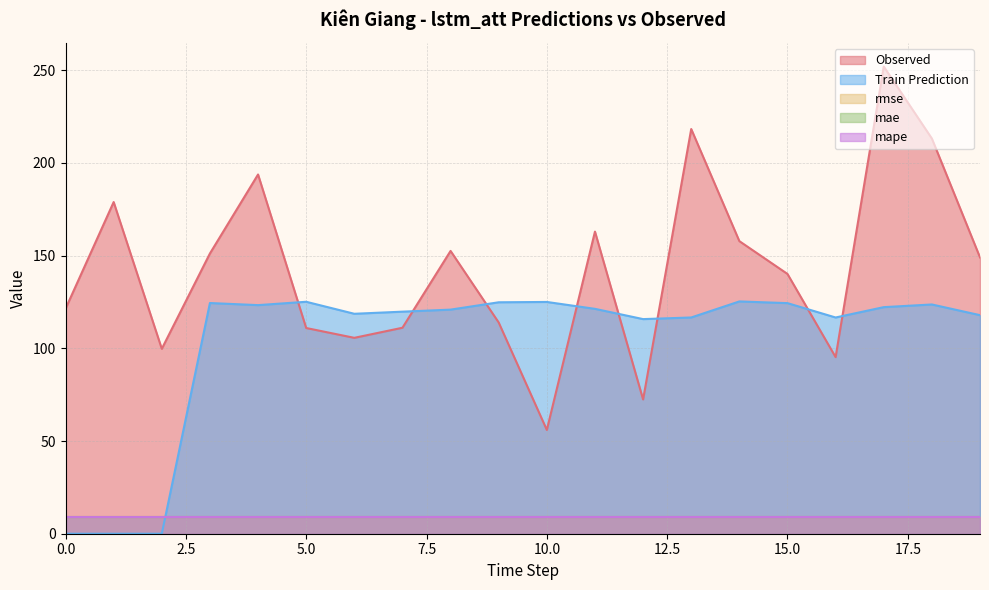

Is the value of Train Prediction at 12 greater than the value of mape at 17?

Yes